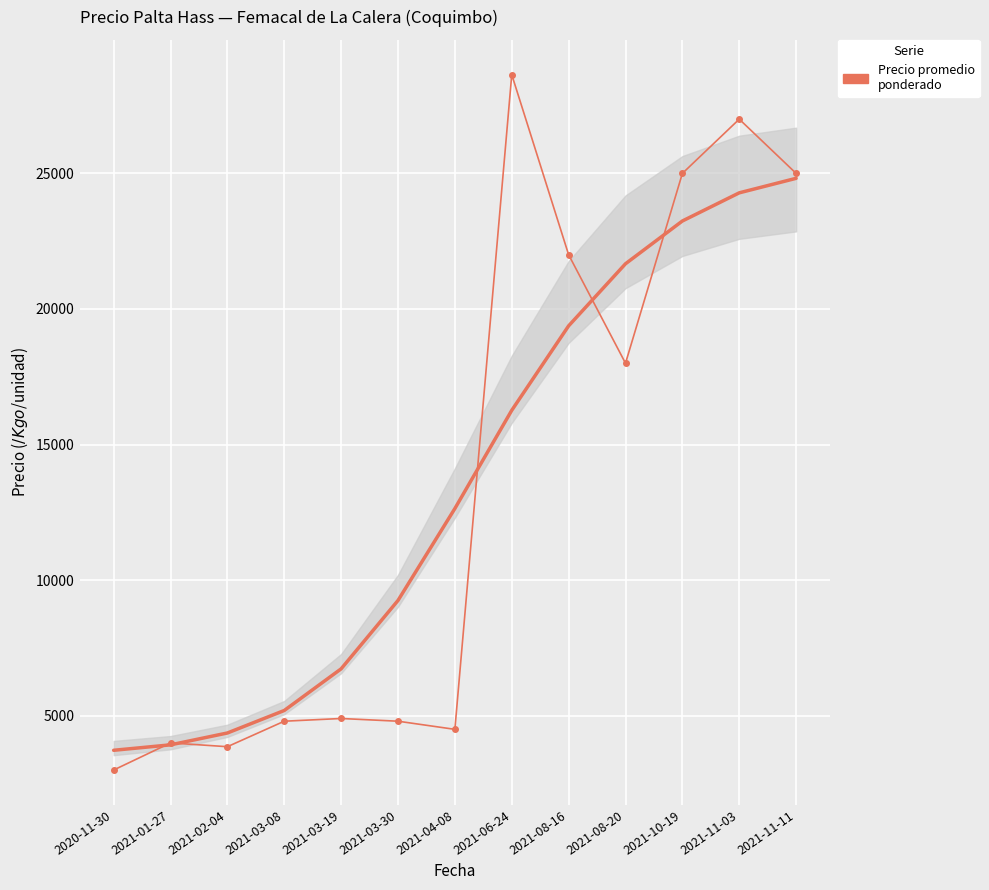

True or false: there are more than 2 points higher than both neighbors.

True